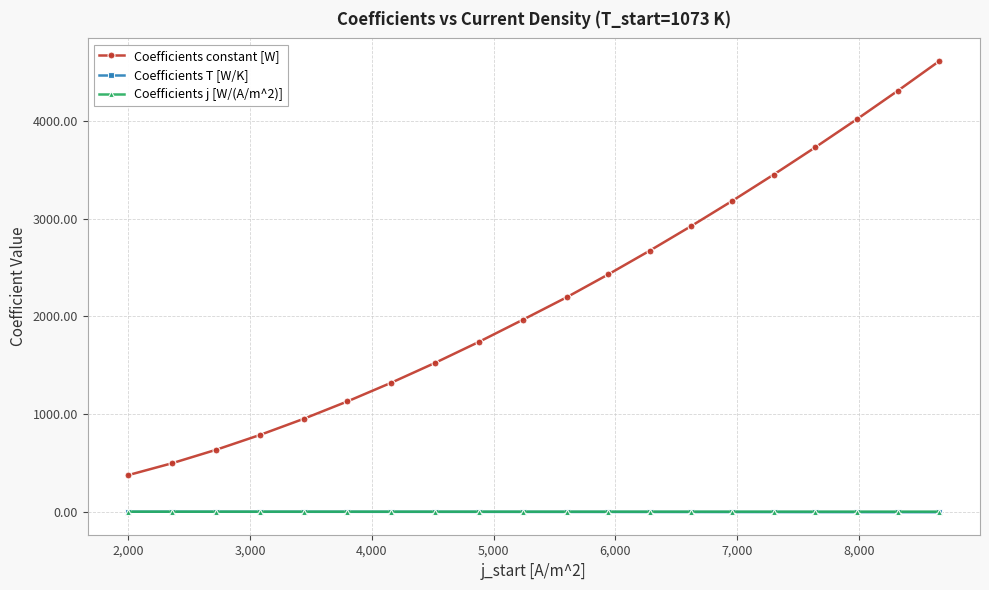

What is the maximum value shown in the chart?

4615.2